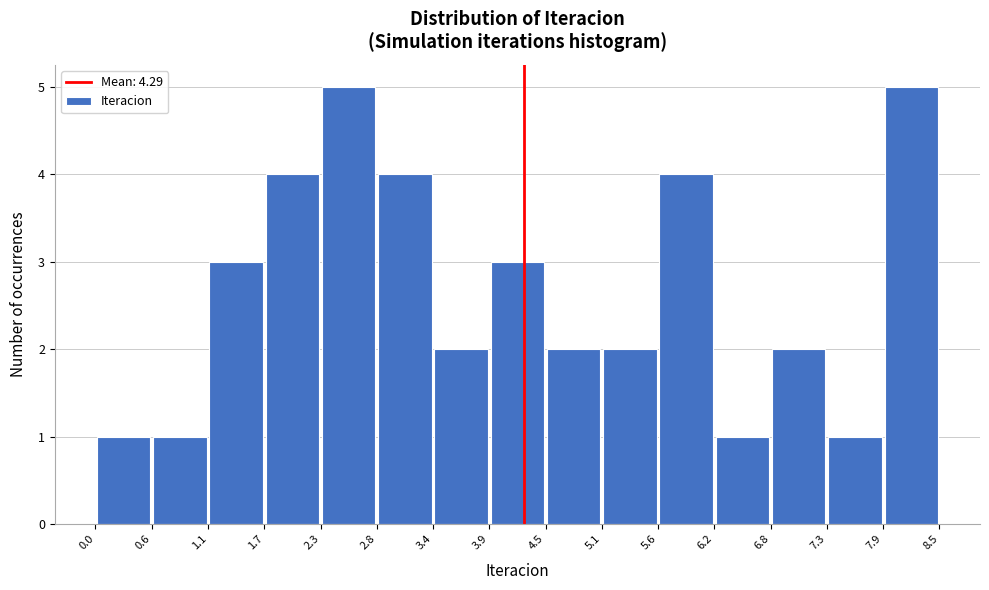

How tall is the bar that spans 7.3 to 7.9 on the x-axis? The values are not printed on the chart, so give them approximately, as read against the axis.

1